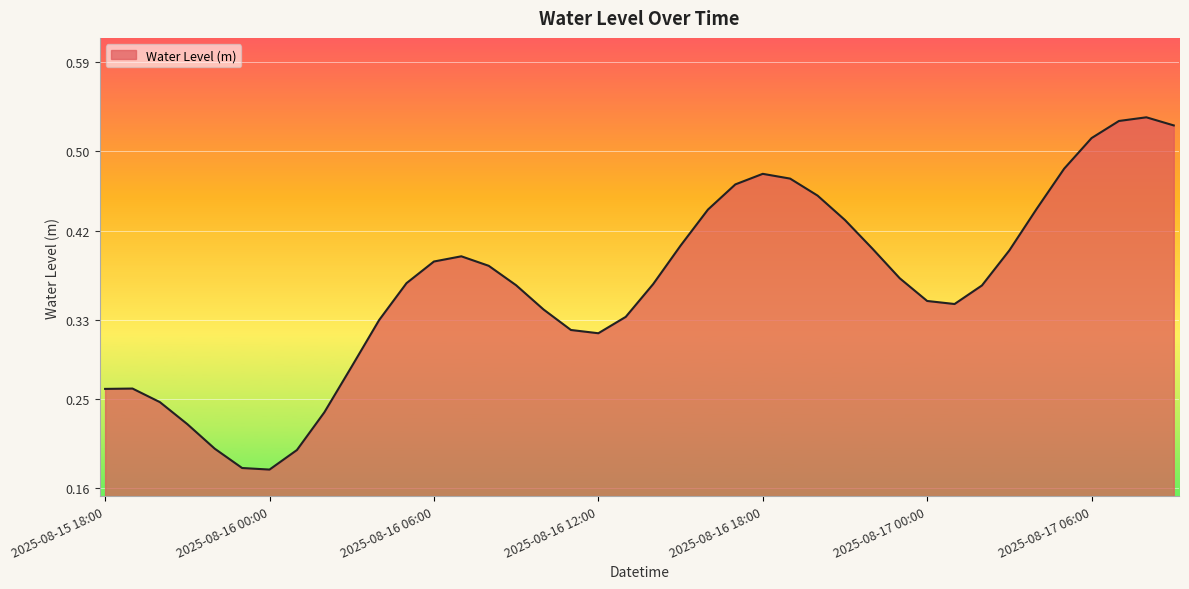

True or false: there are more than 1 points higher than both neighbors.

True